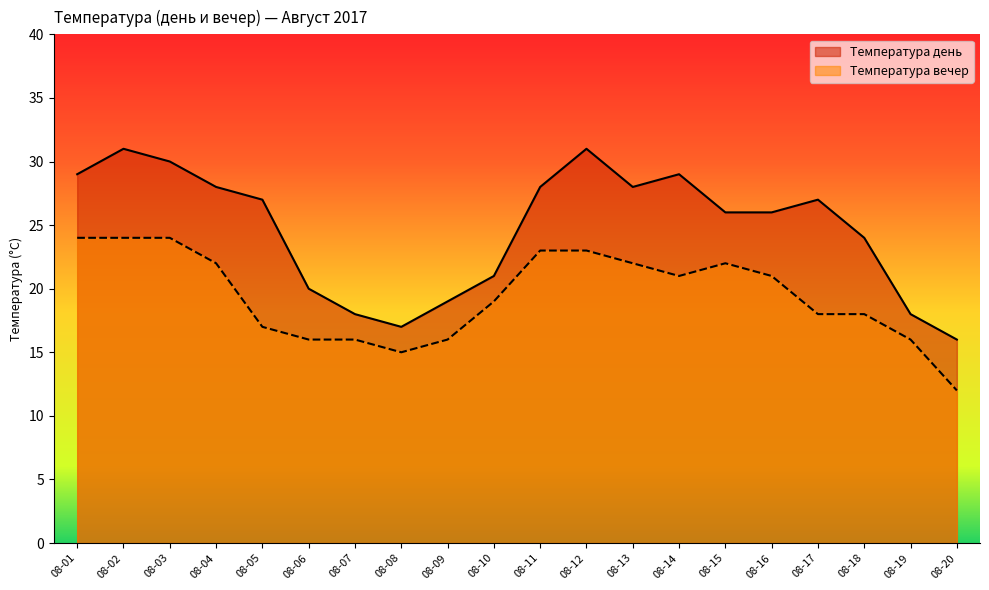

Which series has the largest total across all categories?

Температура день